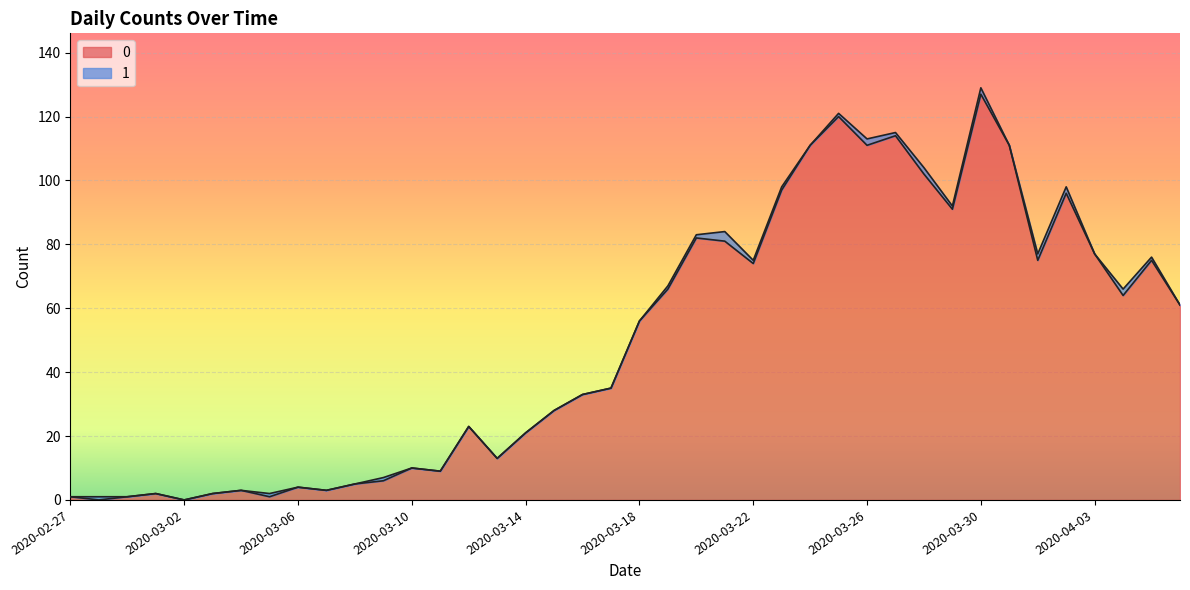

What is the value of the 29th point from the left?

111